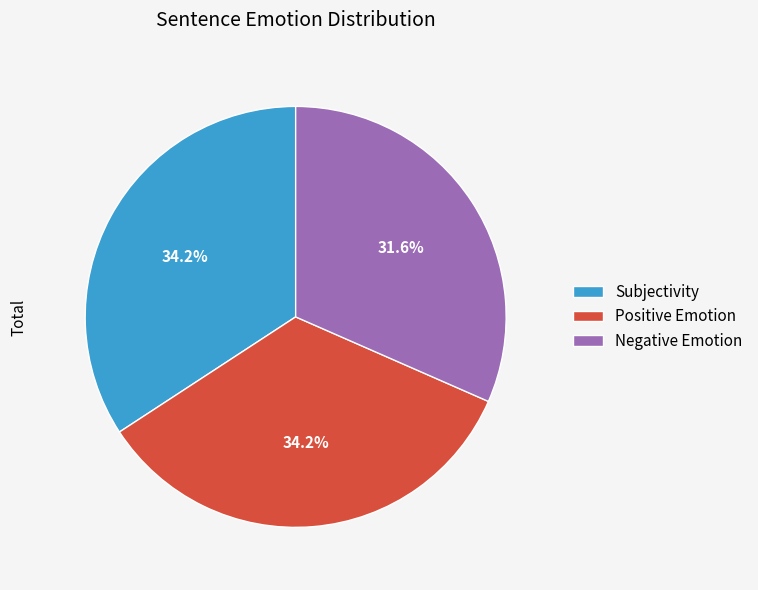

Is Subjectivity the majority of the pie?

No